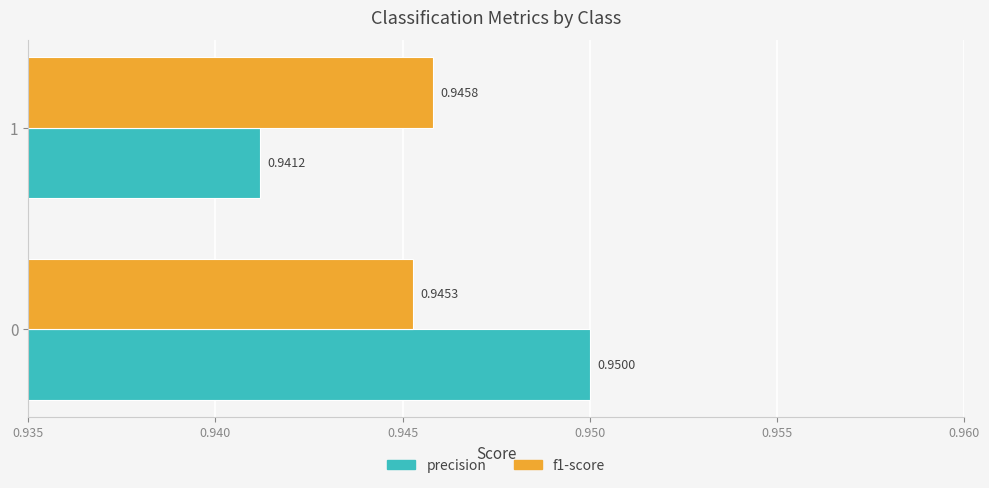

Is the value of precision at 0 greater than the value of f1-score at 0?

Yes